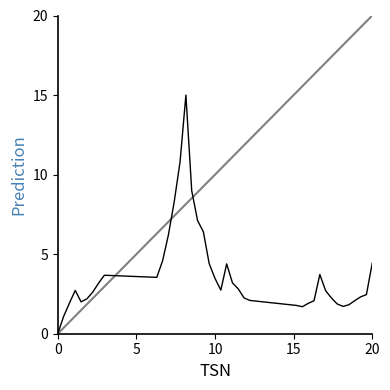

What is the maximum value shown in the chart?

15.0